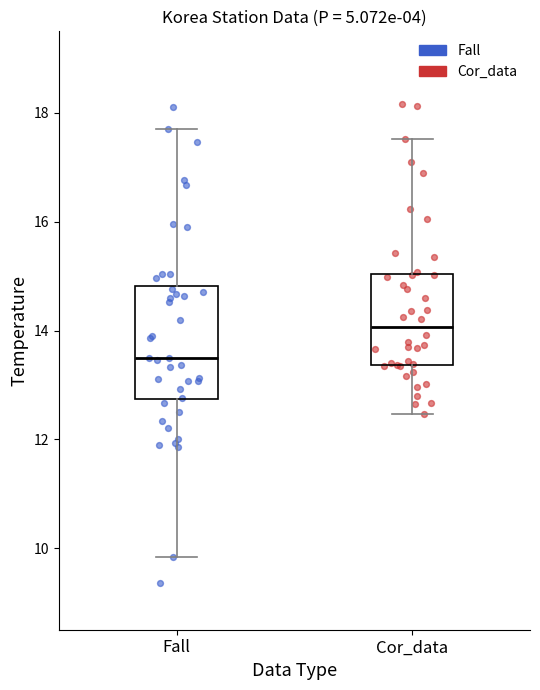

Where is the upper edge of the box for Fall on the y-axis? The values are not printed on the chart, so give them approximately, as read against the axis.

14.8